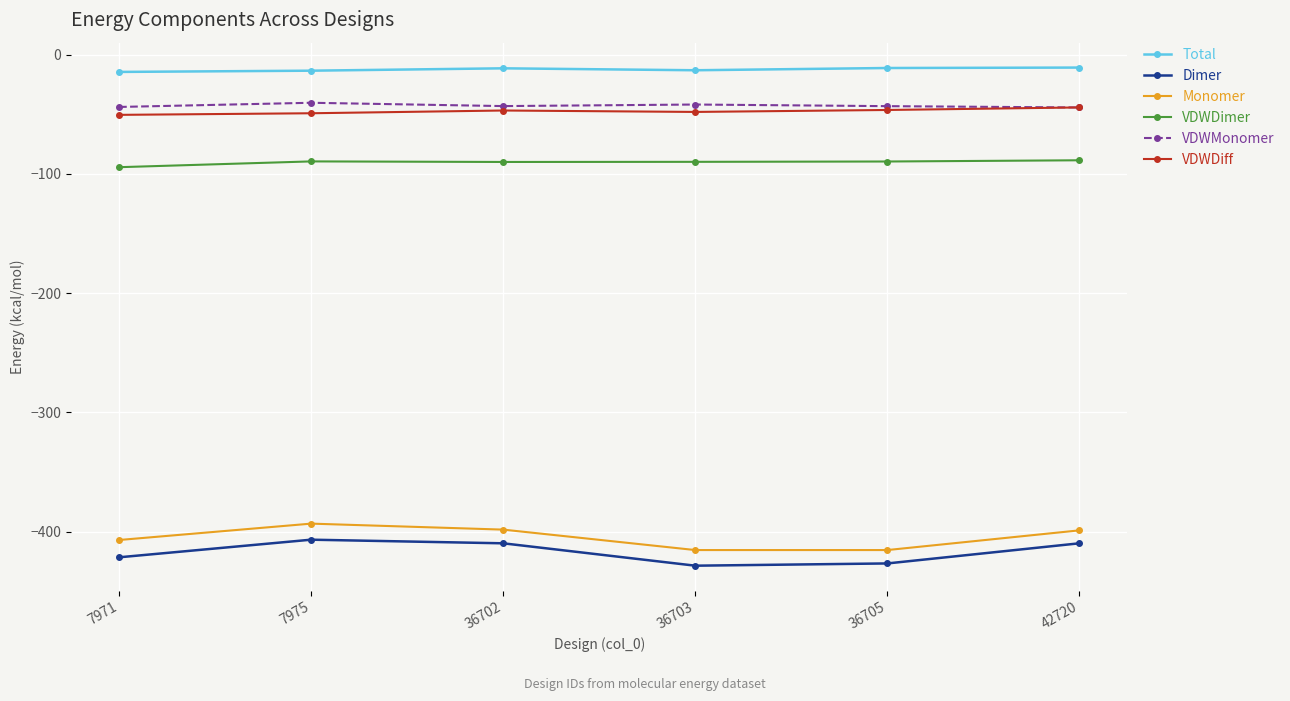

What is the highest value of the Monomer series?

-393.3